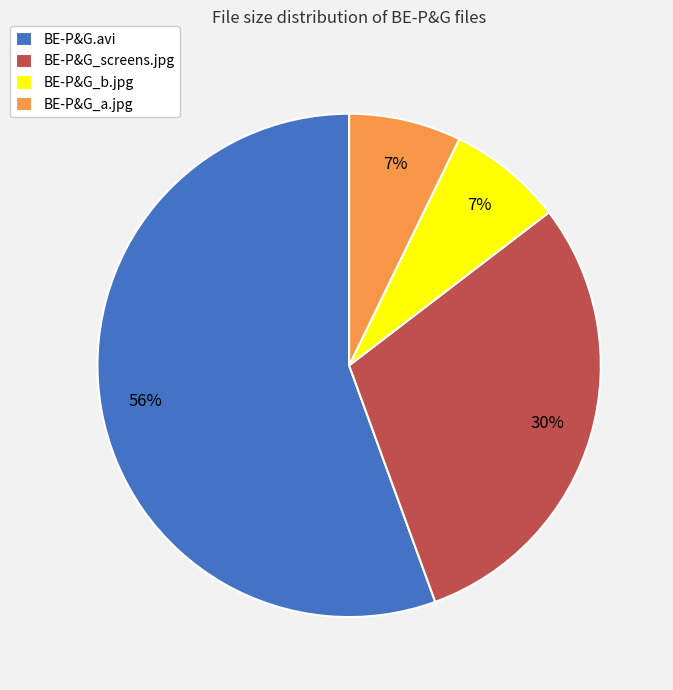

Which slice is the largest?

BE-P&G.avi